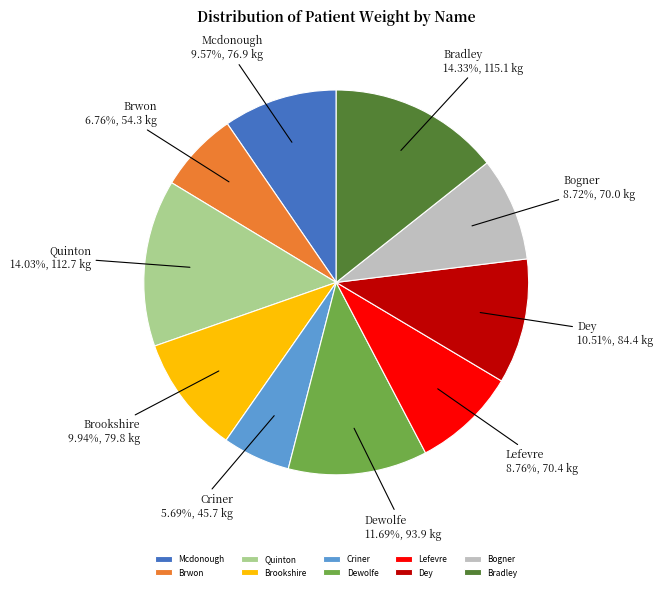

To the nearest percent, what percentage of the pie is Criner?

6%